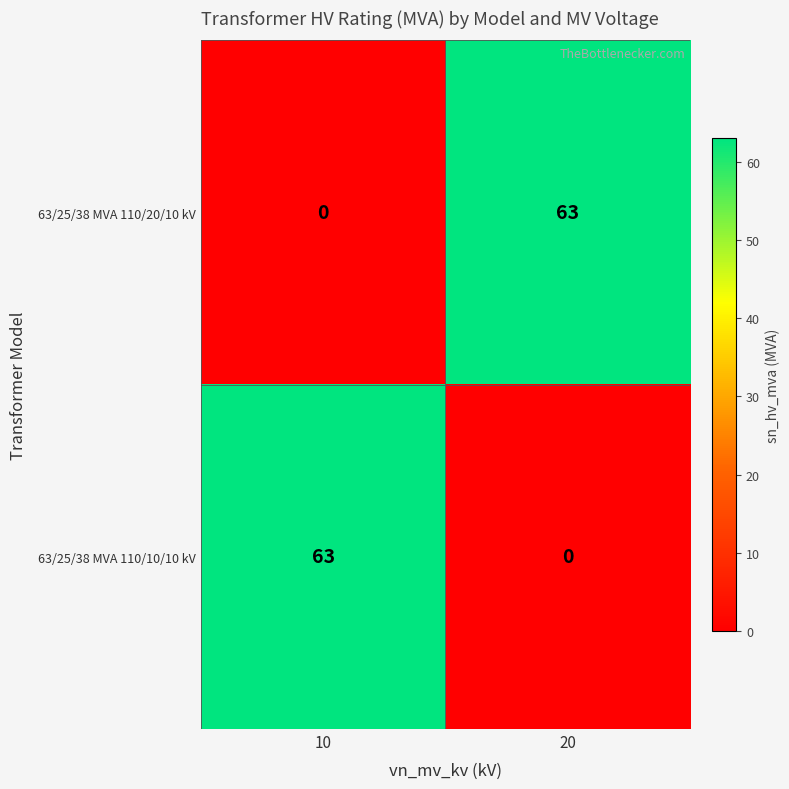

What is the sum of all 63/25/38 MVA 110/10/10 kV values?

63